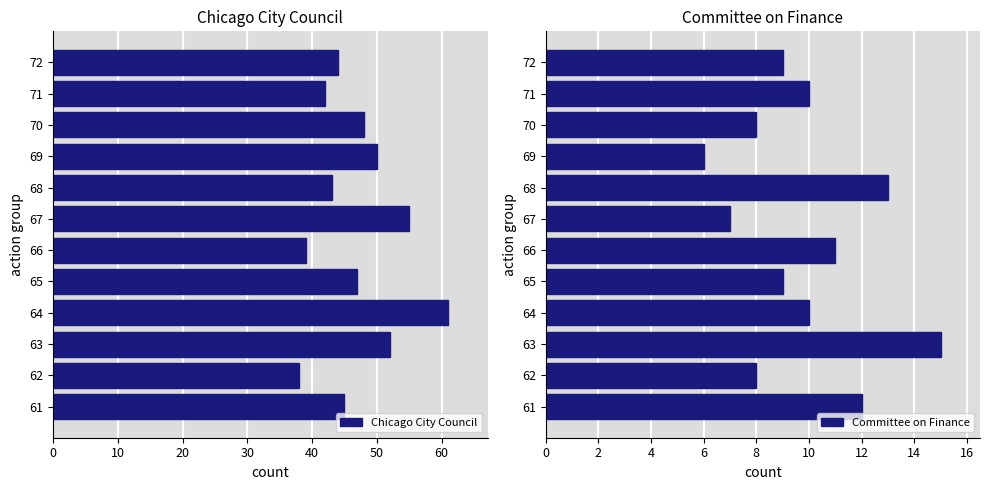

What is the sum of all Committee on Finance values?

118